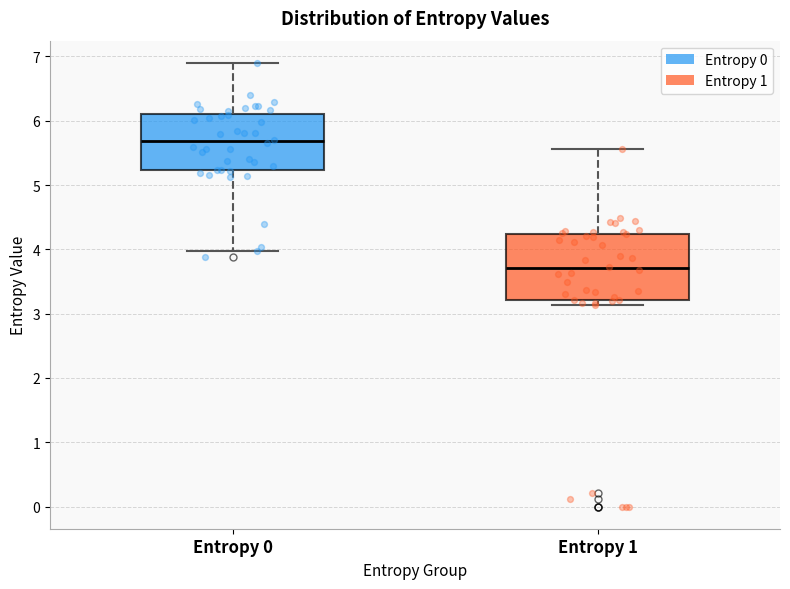

Reading left to right, read every box against the y-axis: the position of its median line, the range the box covers, and the ends of its whiskers. The values are not printed on the chart, so give them approximately, as read against the axis.

Entropy 0: median 5.7, box 5.2 to 6.1, whiskers 4.0 to 6.9
Entropy 1: median 3.7, box 3.2 to 4.2, whiskers 3.1 to 5.6